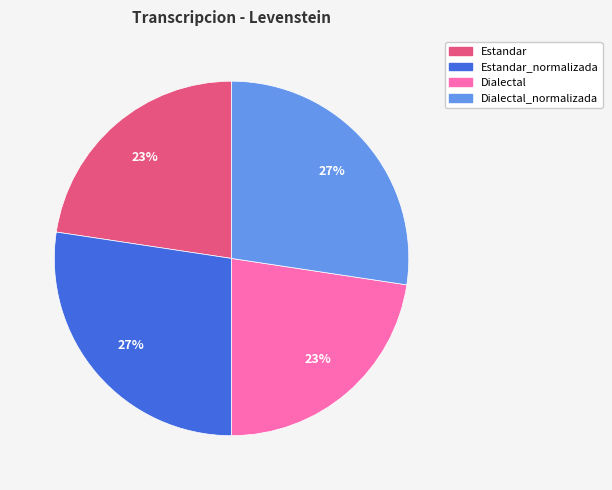

Is there a majority slice in this chart?

No